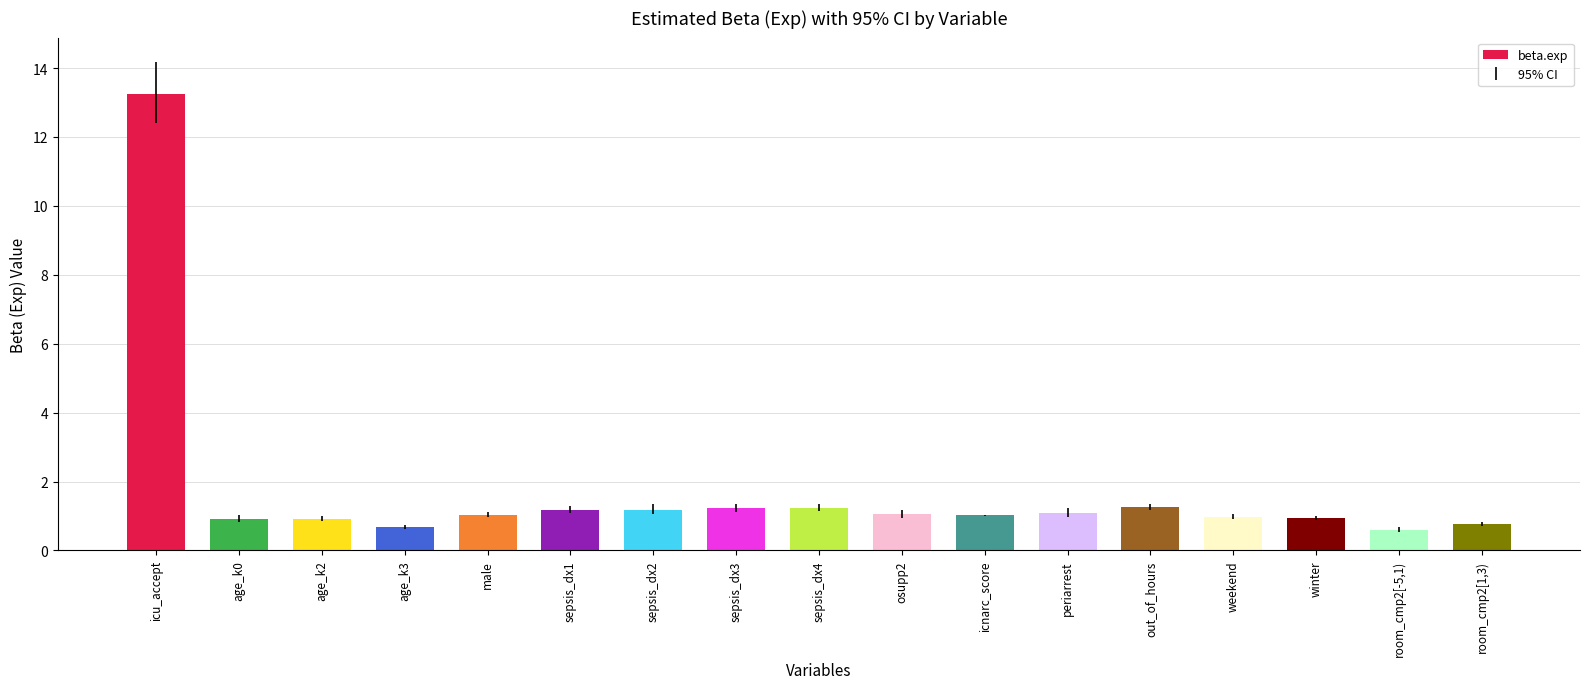

What is the smallest value displayed?

0.6